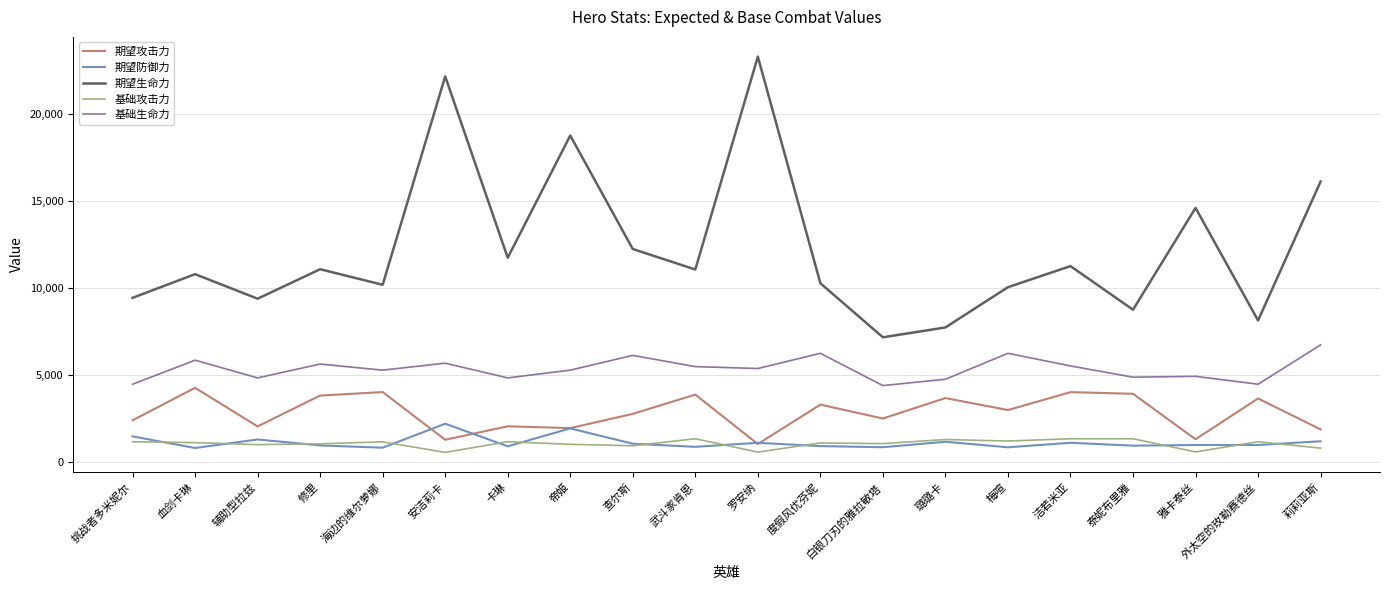

Is the value of 基础生命力 at 帝姬 greater than the value of 期望攻击力 at 泰妮布里雅?

Yes